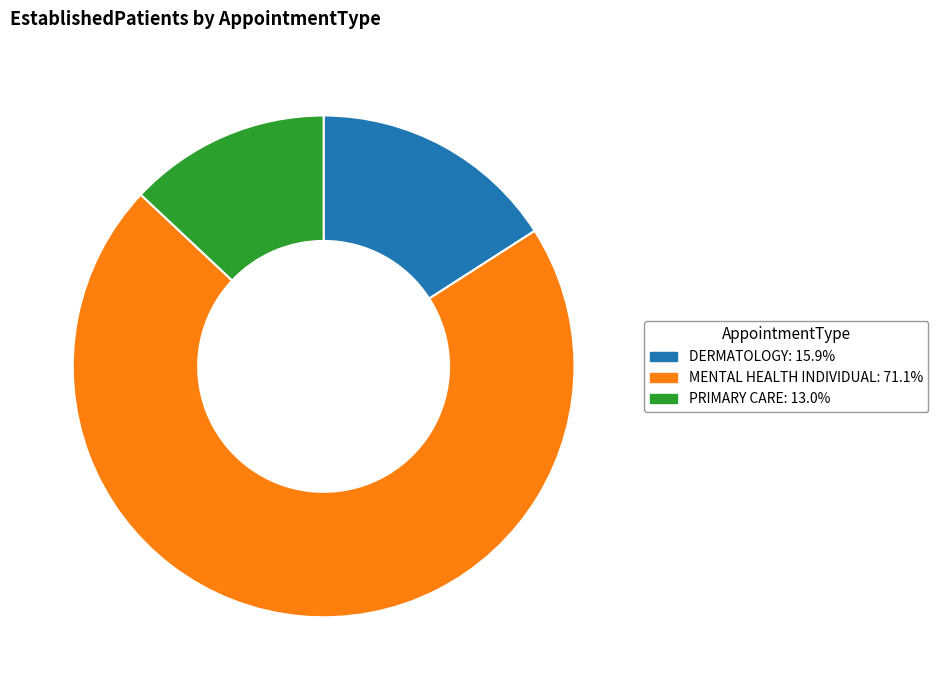

True or false: DERMATOLOGY accounts for 9% of the total.

False